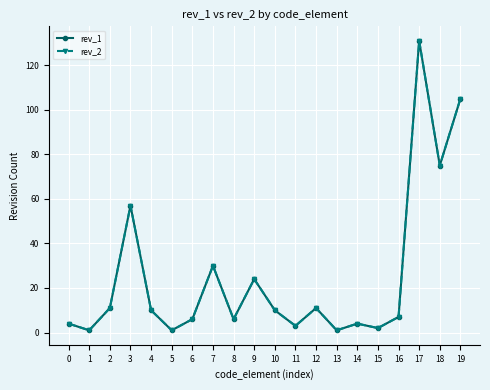

Where is the first local maximum for rev_1?

3